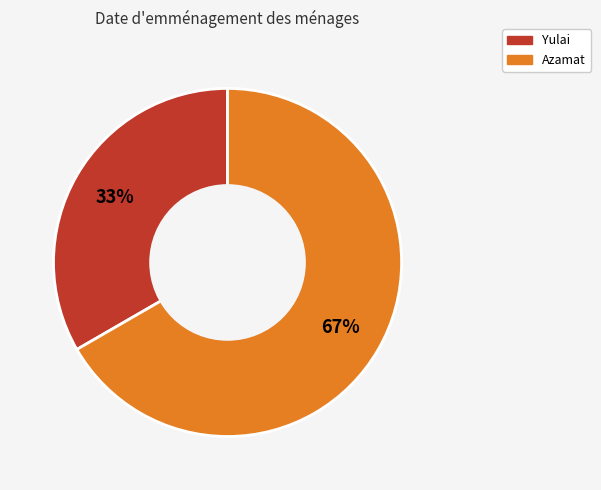

Which category has the smallest portion of the pie?

Yulai